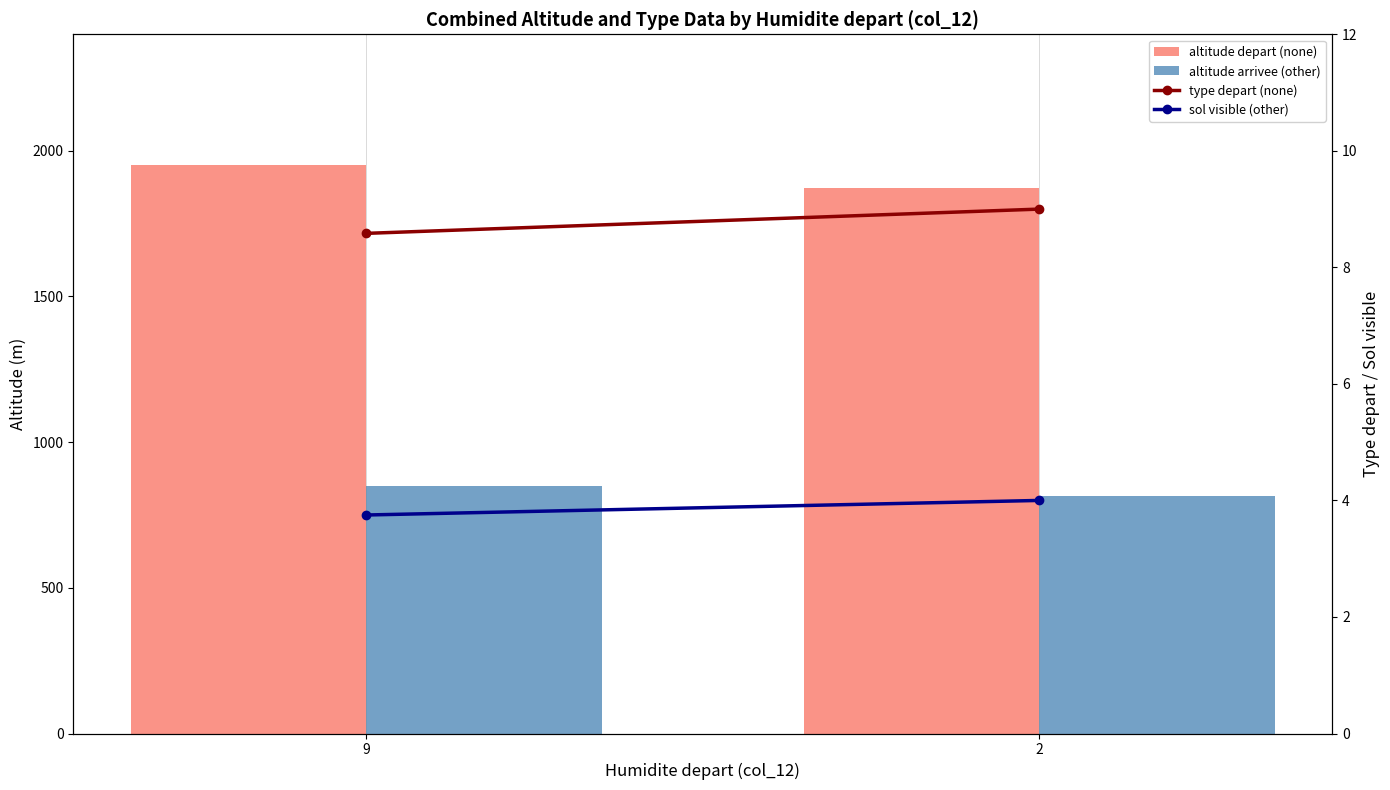

Does the chart contain stacked bars?

No